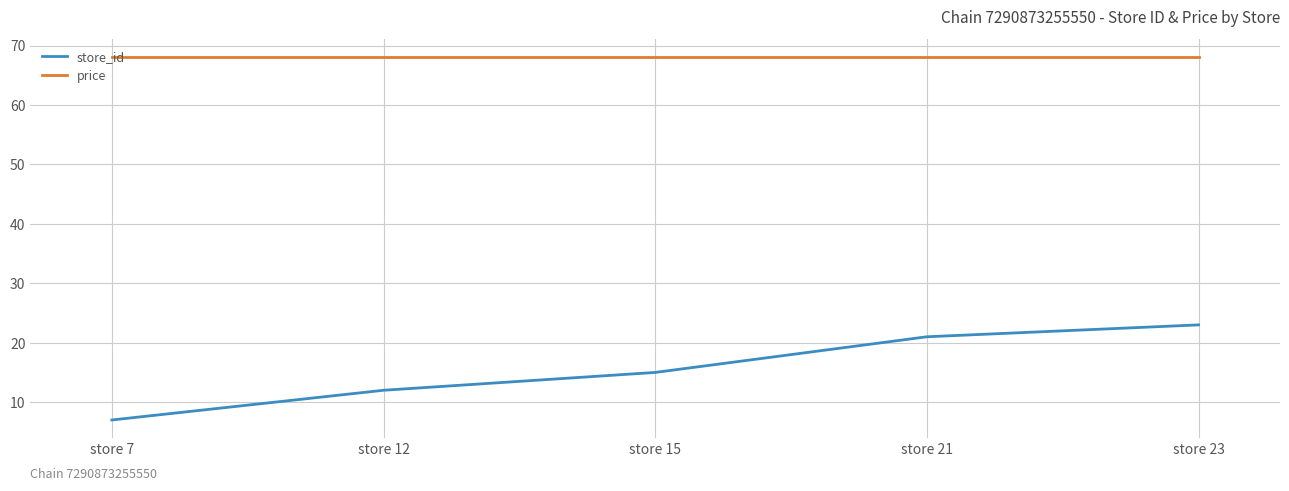

What is the smallest value displayed?

7